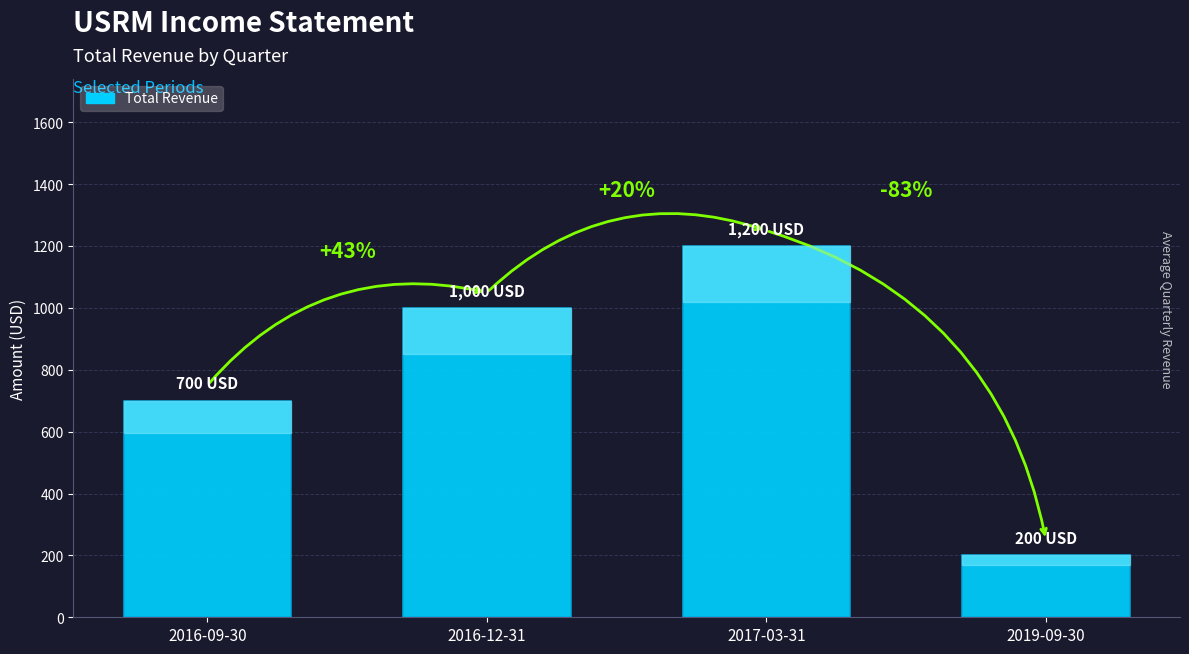

The chart shows a value of 1200 at 2017-03-31. True or false?

True